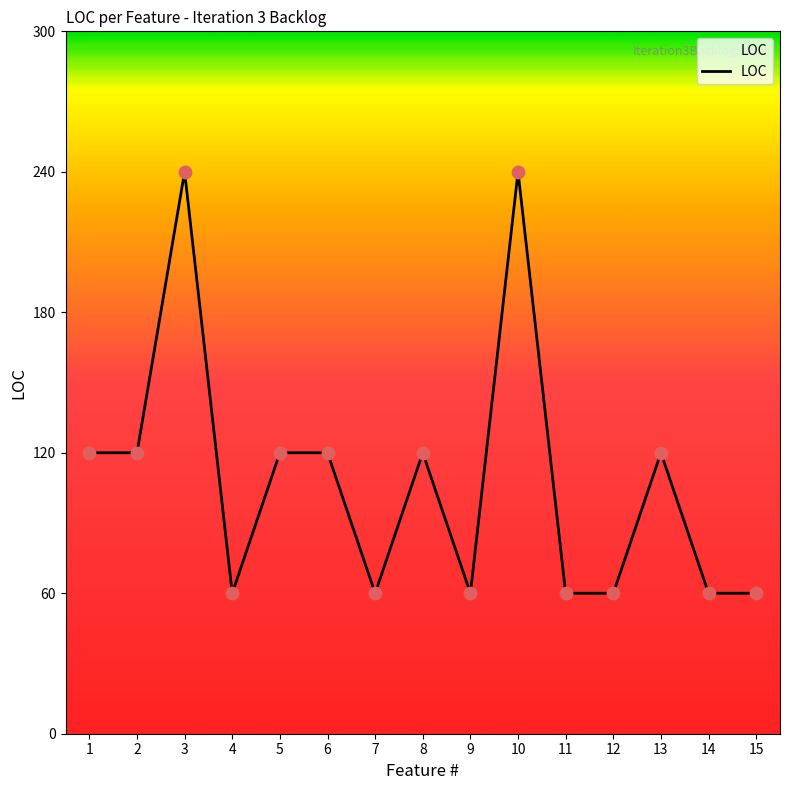

Between 11 and 6, which is larger?

6